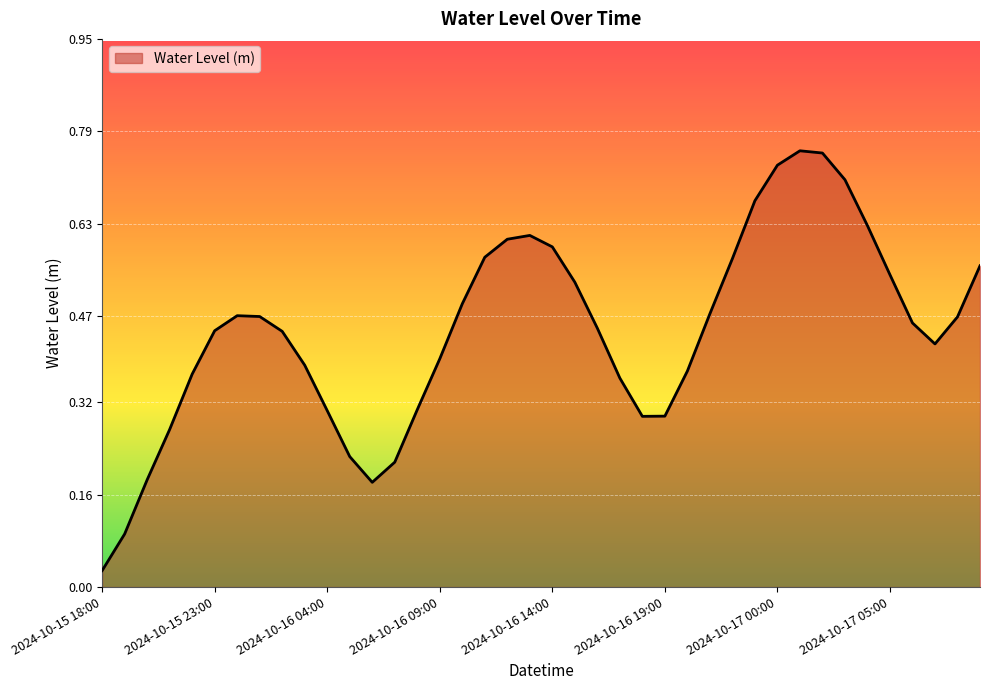

Does the chart have visible grid lines?

Yes